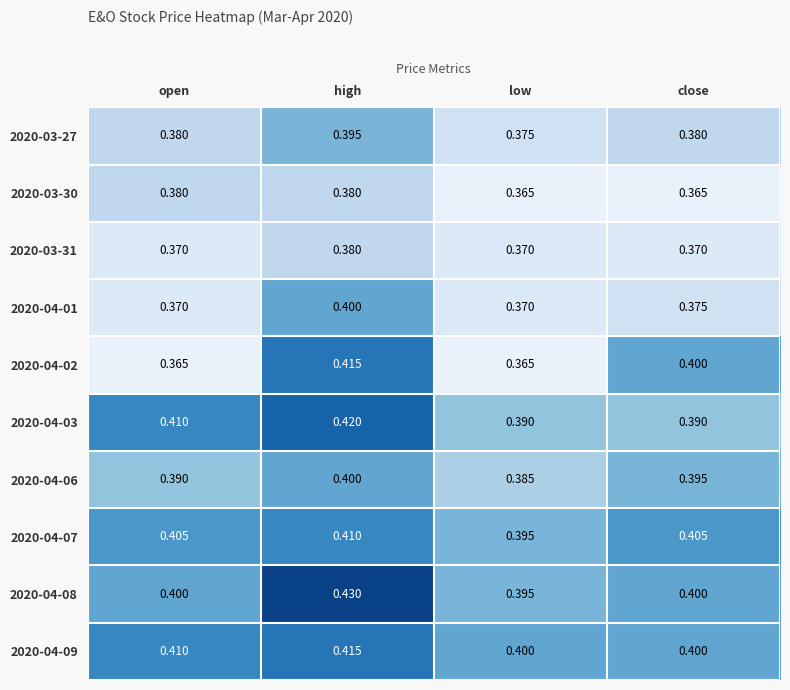

At which label does 2020-03-27 reach its peak?

high